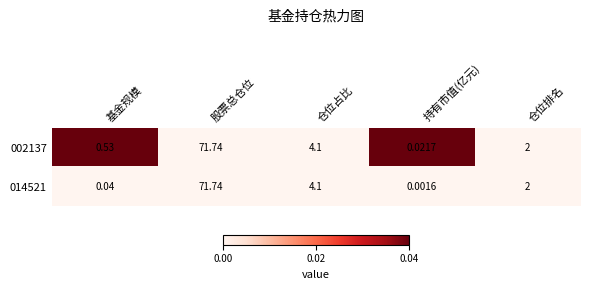

List the labels in order of 014521 value, smallest first.

持有市值(亿元), 基金规模, 仓位排名, 仓位占比, 股票总仓位